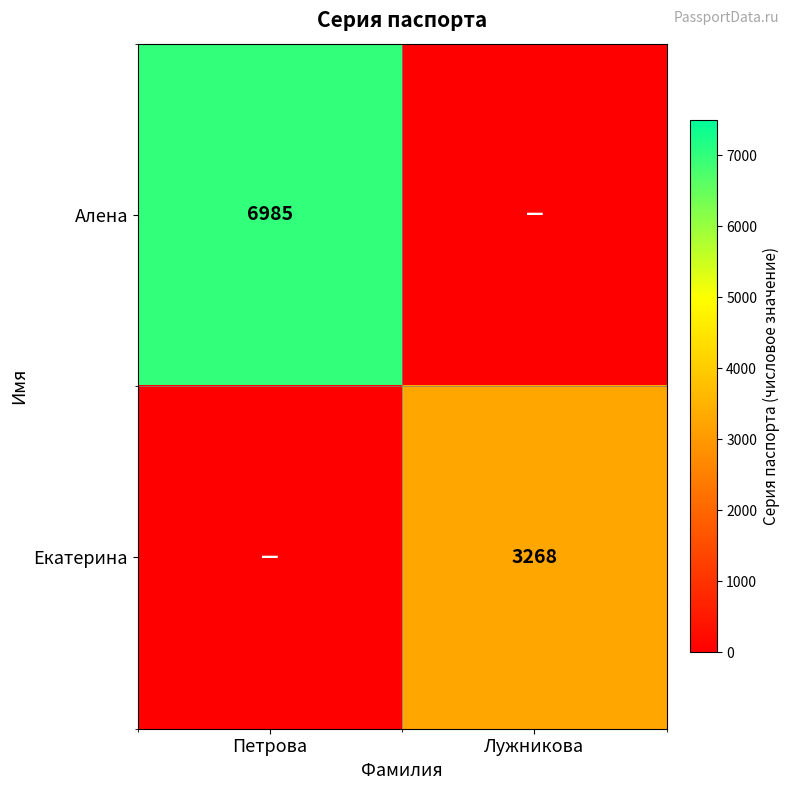

The value of Алена at Петрова is 6985. True or false?

True